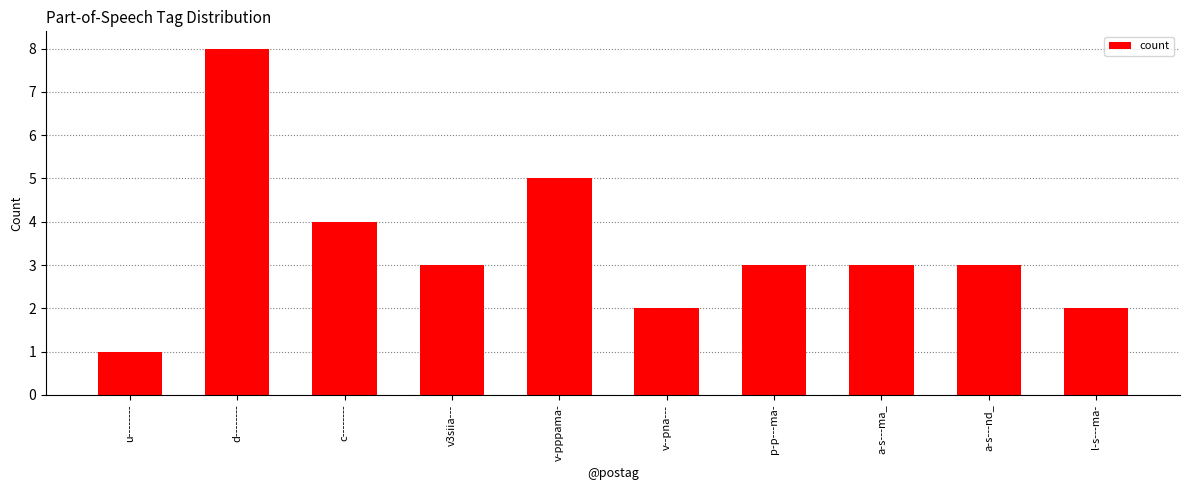

Where does the data first go above 3?

d--------